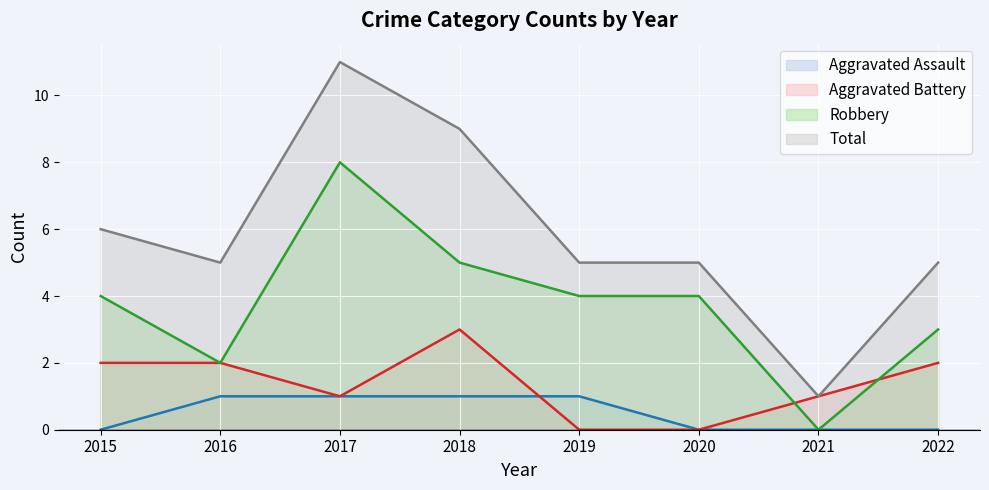

What is the average value of the Robbery series?

4